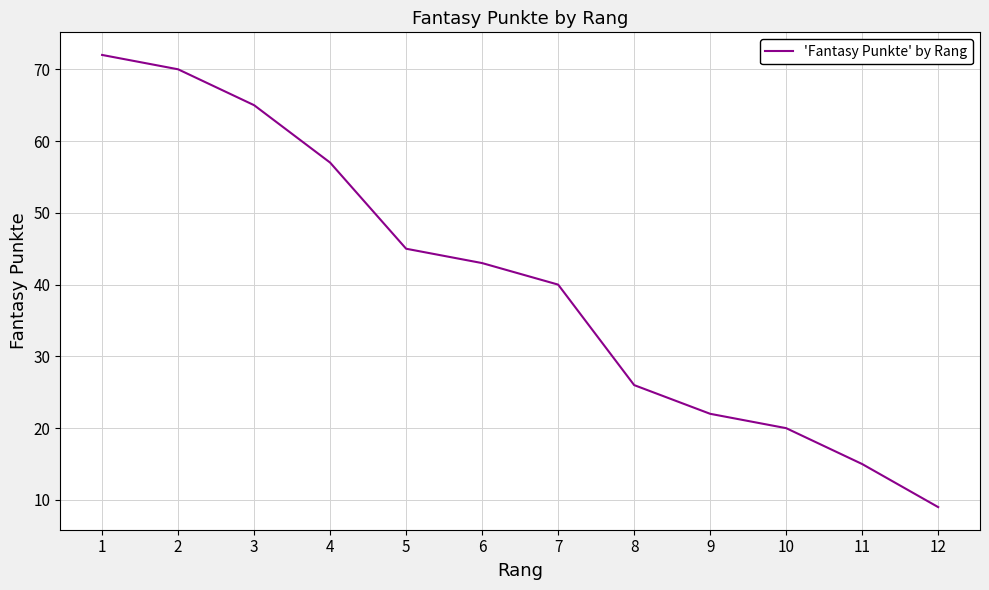

Approximately how many times larger is the value at 7 compared to 4?

0.7